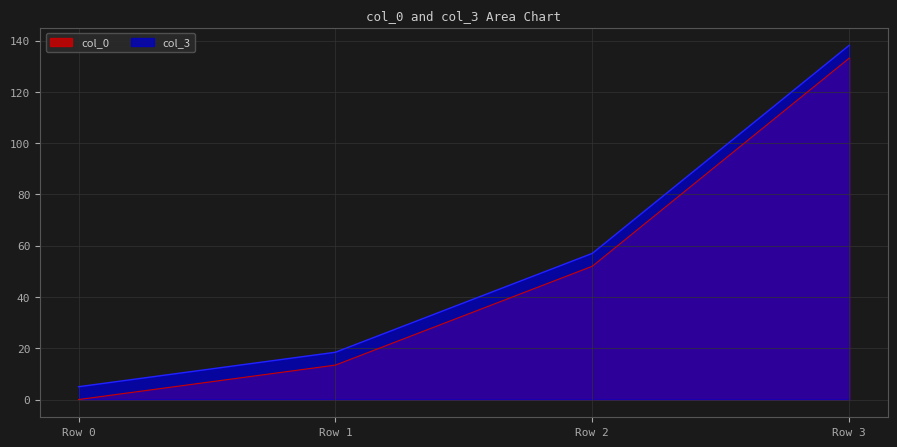

At which category is the sum across all series the highest?

Row 3